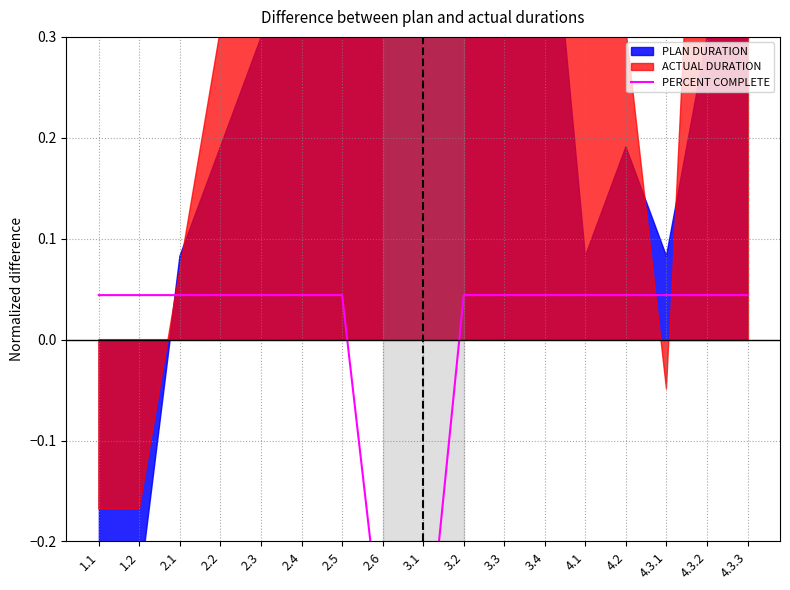

Read the value at 2.6.

-0.3